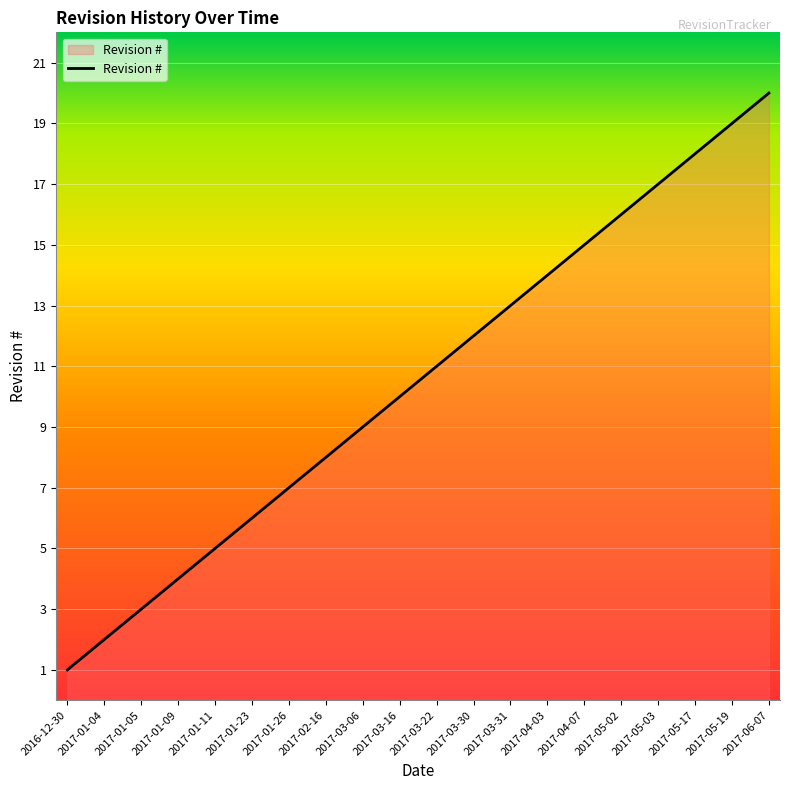

Reading right to left, transcribe all the data shown in this chart.

2017-06-07=20	2017-05-19=19	2017-05-17=18	2017-05-03=17	2017-05-02=16	2017-04-07=15	2017-04-03=14	2017-03-31=13	2017-03-30=12	2017-03-22=11	2017-03-16=10	2017-03-06=9	2017-02-16=8	2017-01-26=7	2017-01-23=6	2017-01-11=5	2017-01-09=4	2017-01-05=3	2017-01-04=2	2016-12-30=1